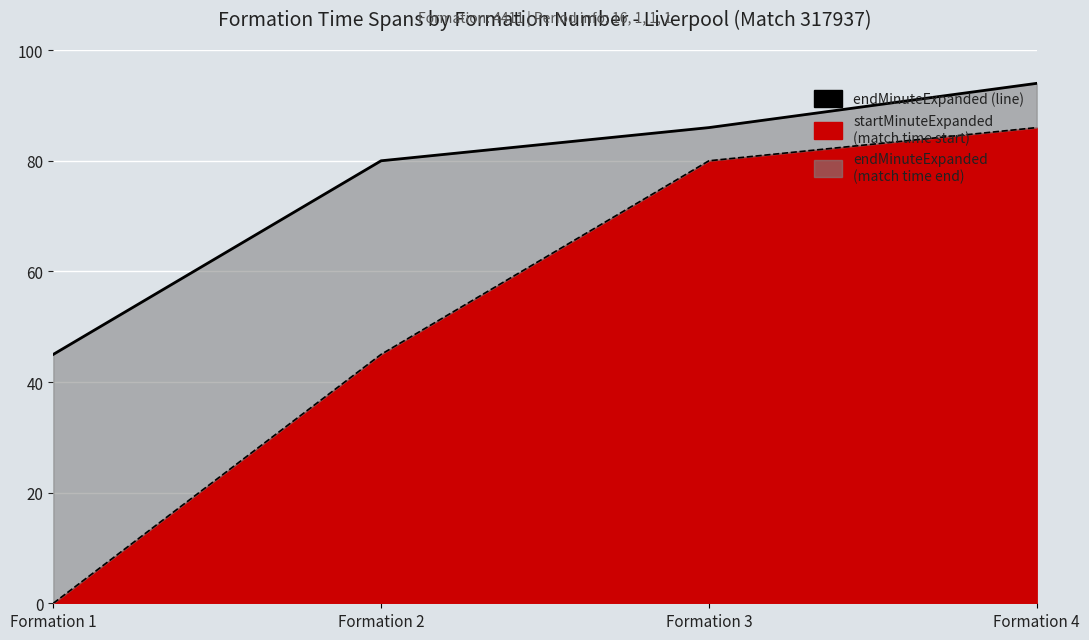

What is the sum of all endMinuteExpanded (line) values?

305